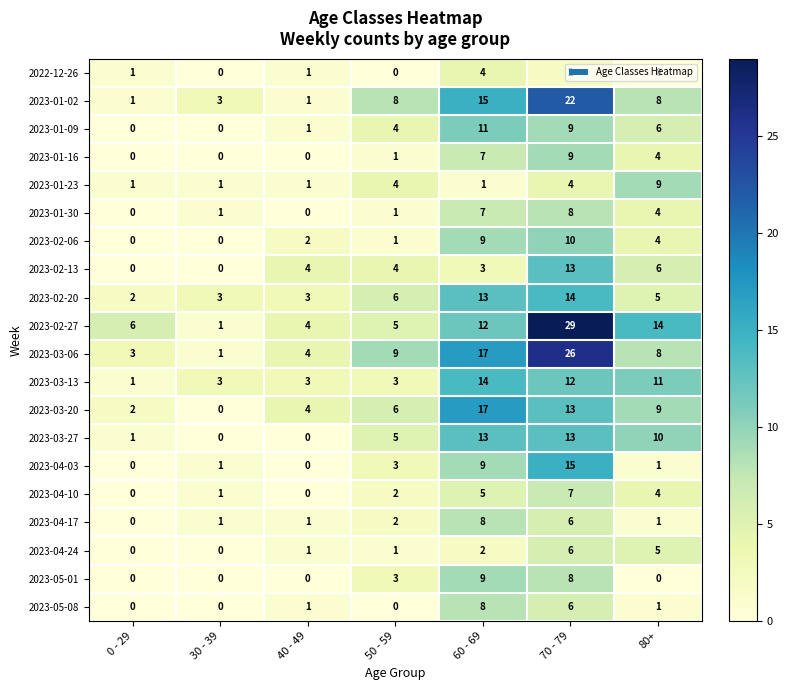

Which series has the largest range (max minus min)?

2023-02-27